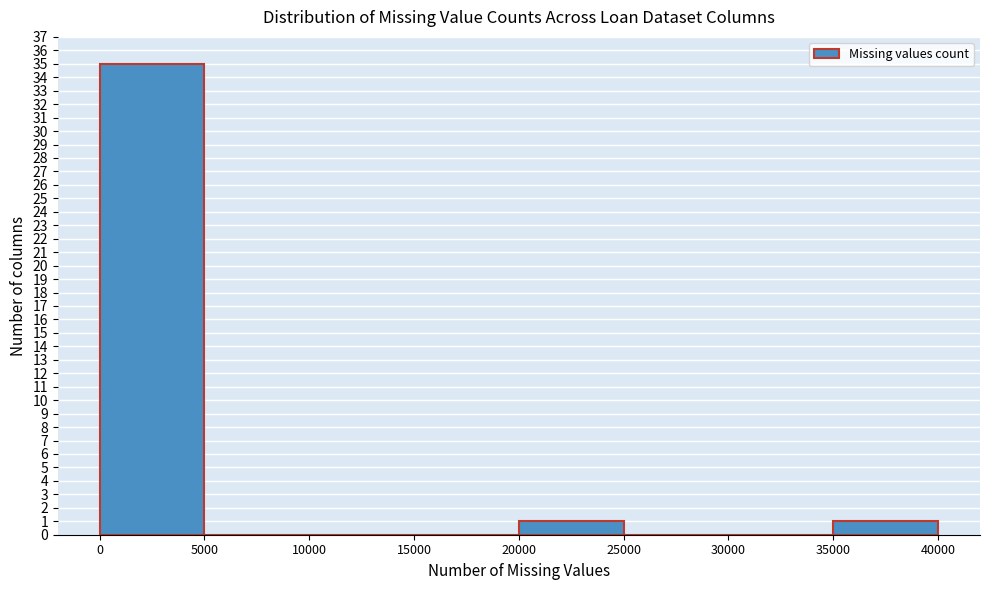

Reading left to right, transcribe this chart: for each bar, give the range it covers on the x-axis and its height. The values are not printed on the chart, so give them approximately, as read against the axis.

0 to 5000: 35
5000 to 10000: 0
10000 to 15000: 0
15000 to 20000: 0
20000 to 25000: 1
25000 to 30000: 0
30000 to 35000: 0
35000 to 40000: 1